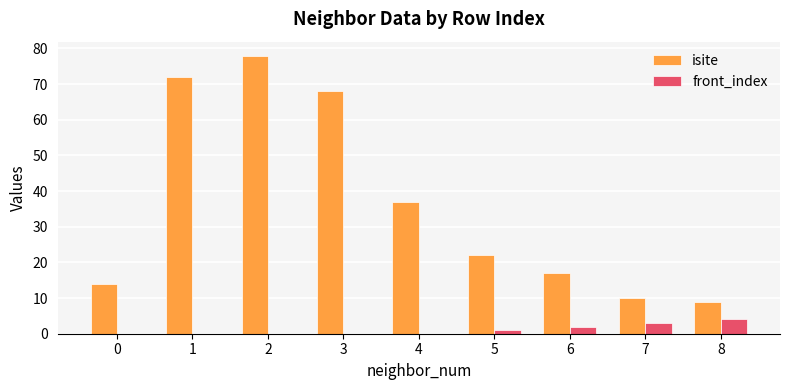

Is it true that isite equals 10 at 7?

True